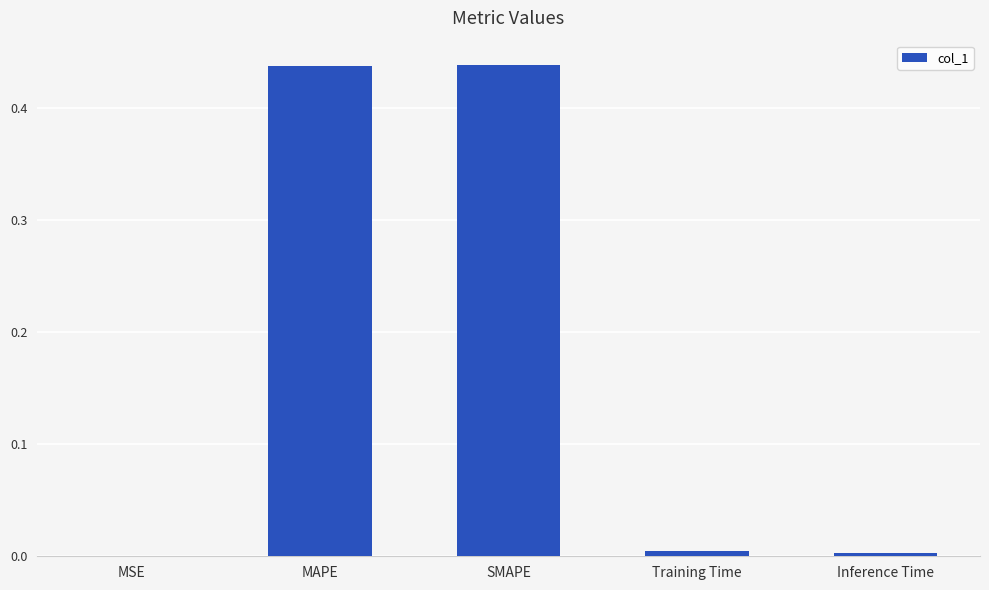

What is the sum of all values?

0.9